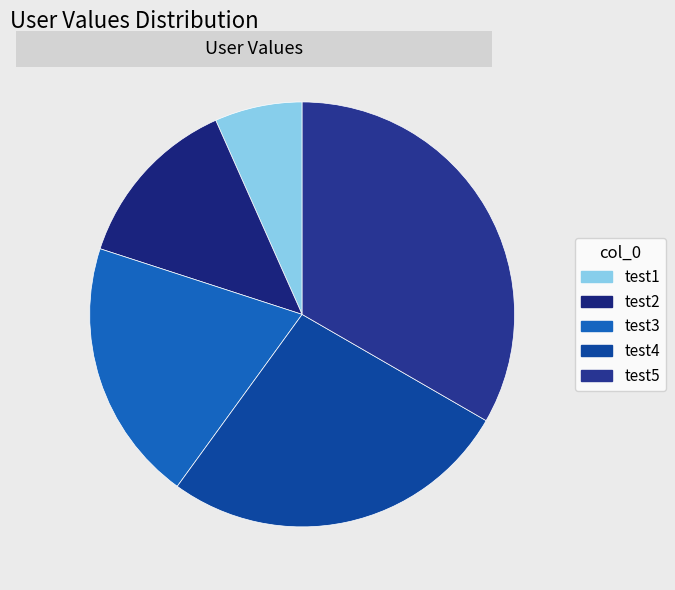

Is there any slice that represents more than half of the pie?

No